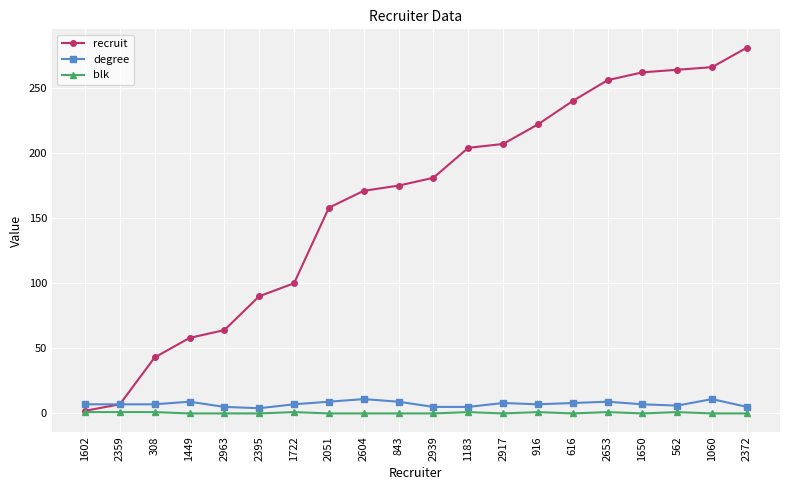

What is the sum of all degree values?

146